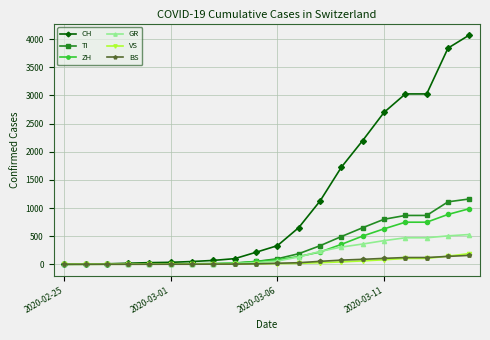

What is the highest value of the GR series?

529